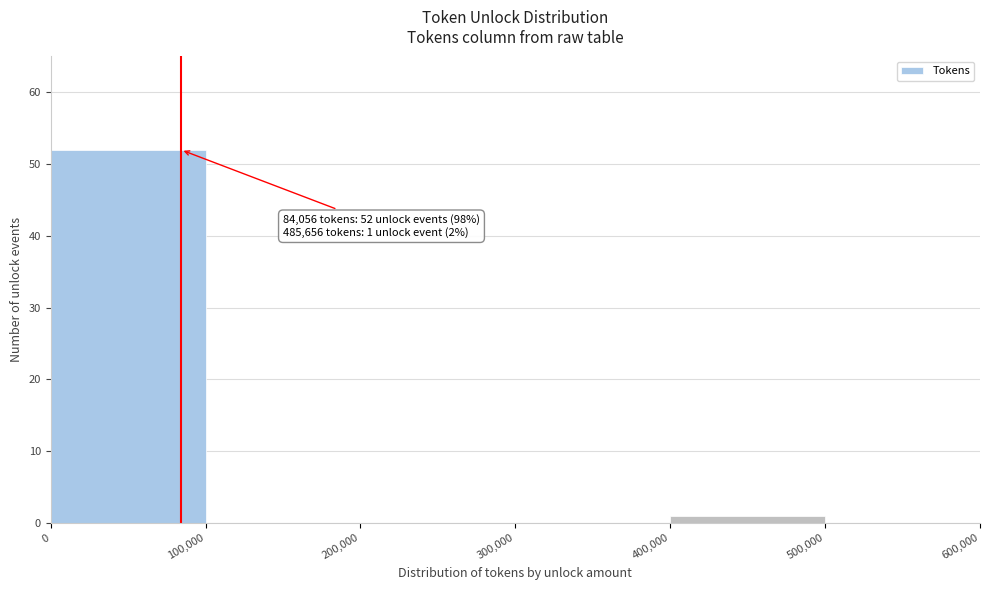

Over which range of the x-axis is the bar tallest?

0 to 100,000